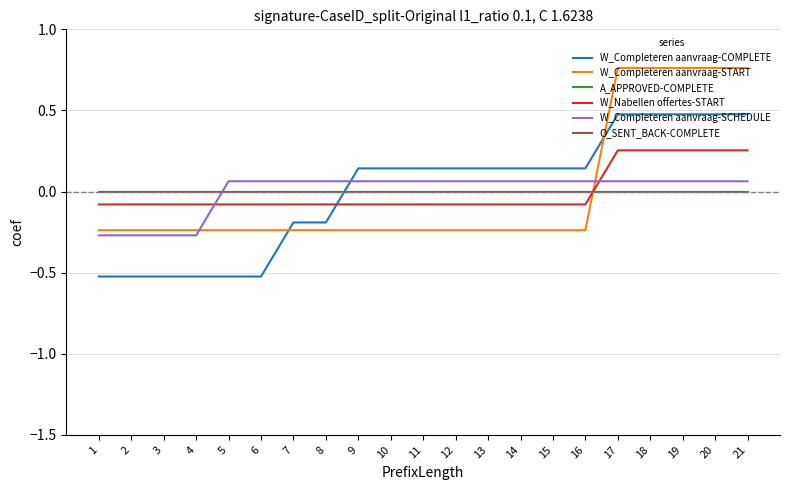

After their last crossing, which series has the higher values: W_Completeren aanvraag-COMPLETE or W_Nabellen offertes-START?

W_Completeren aanvraag-COMPLETE